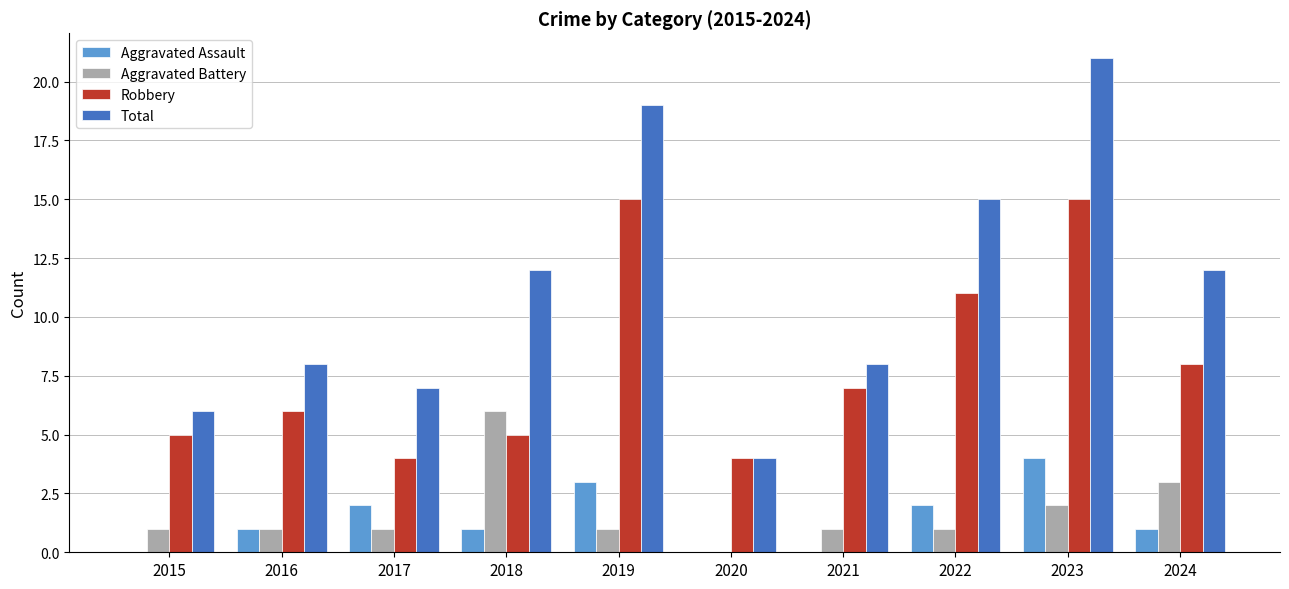

What is the sum of all Aggravated Battery values?

17